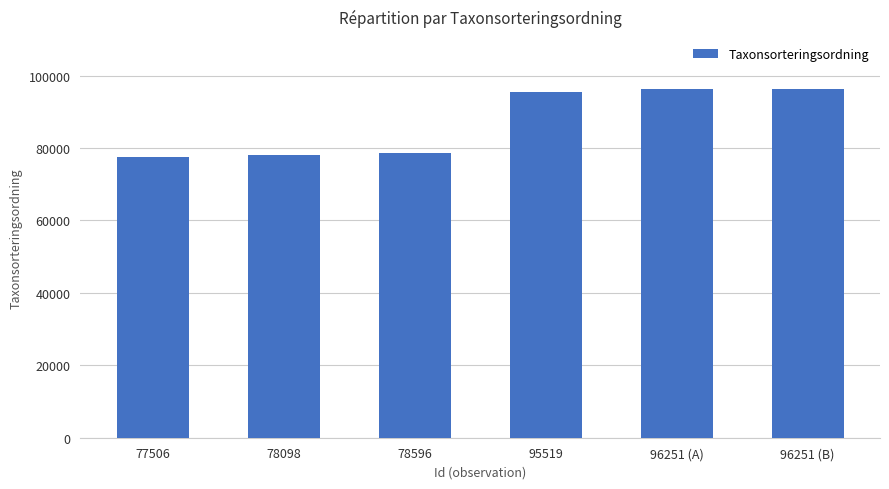

What position from the left is 95519?

4